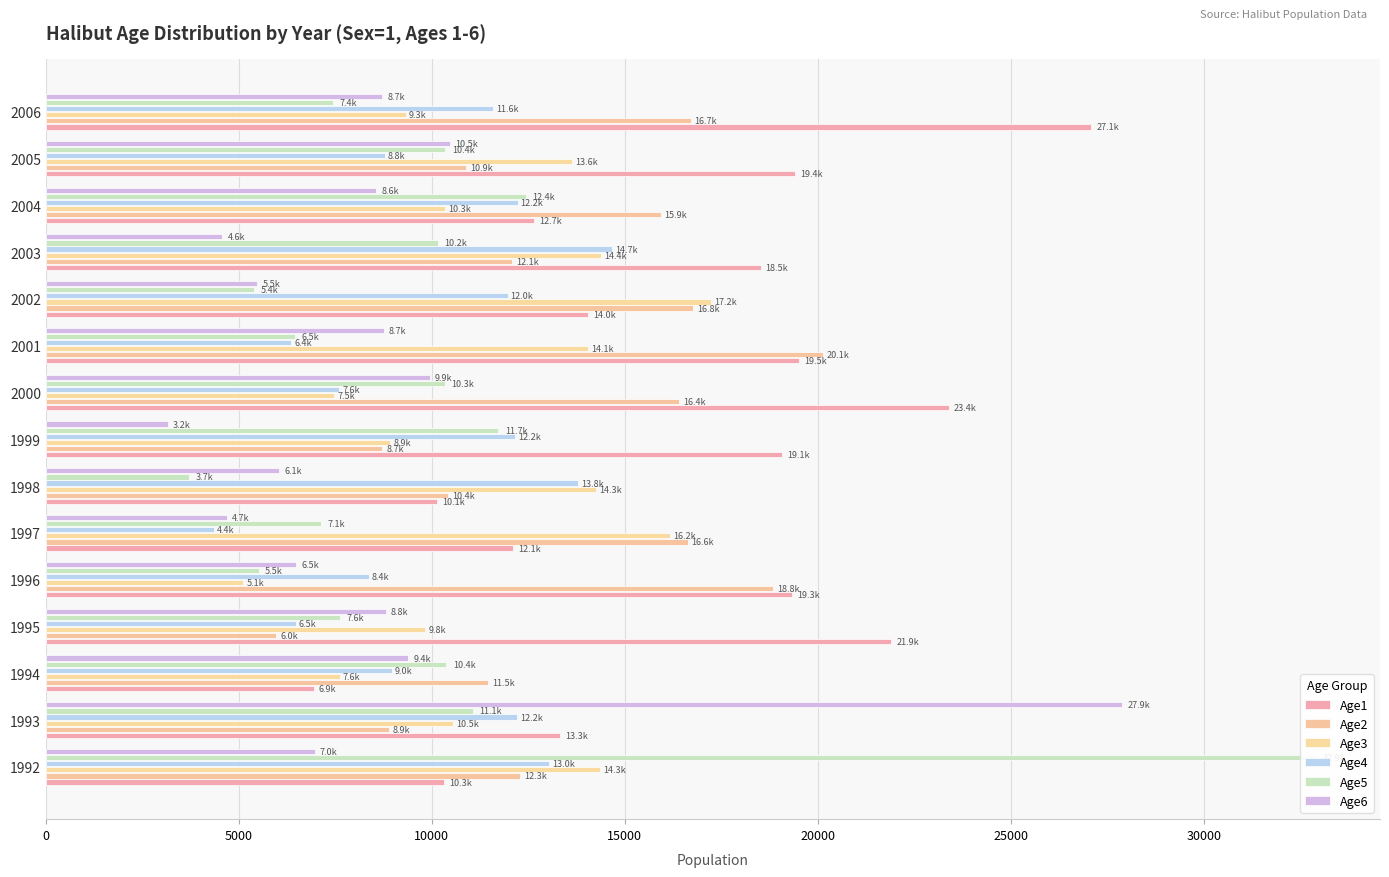

What are all the series names shown in the legend?

Age1, Age2, Age3, Age4, Age5, Age6